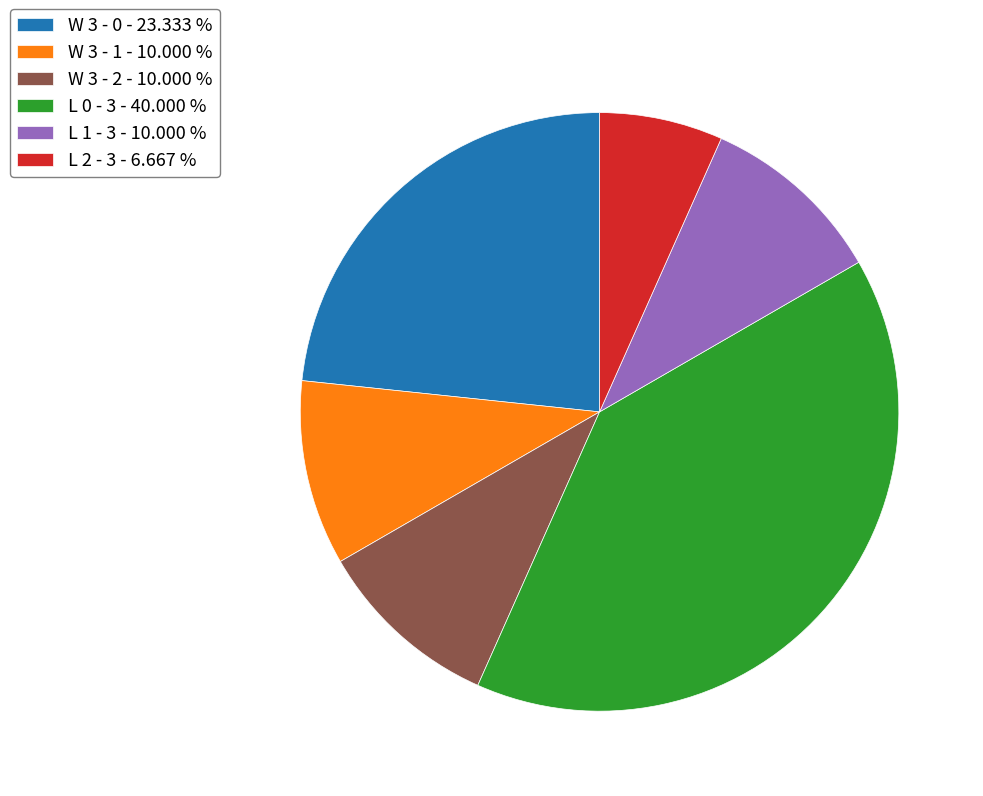

Between W 3 - 0 - 23.333 % and L 2 - 3 - 6.667 %, which is larger?

W 3 - 0 - 23.333 %